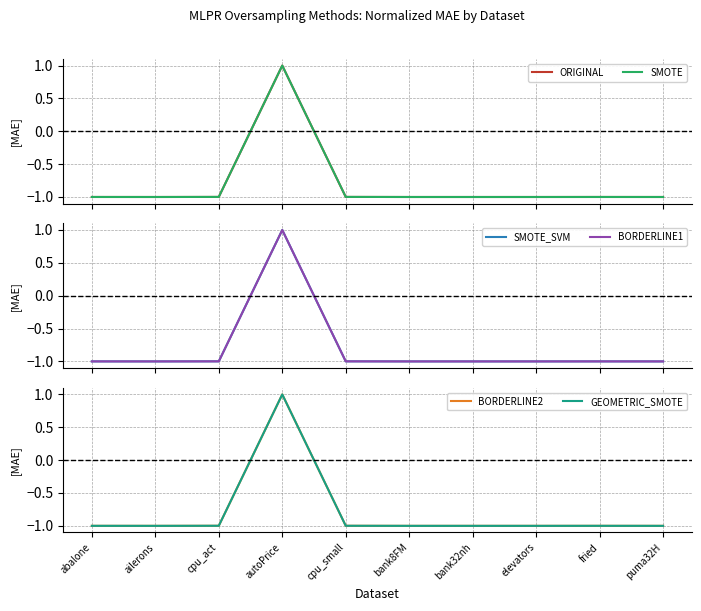

How many data points does each series have?

10